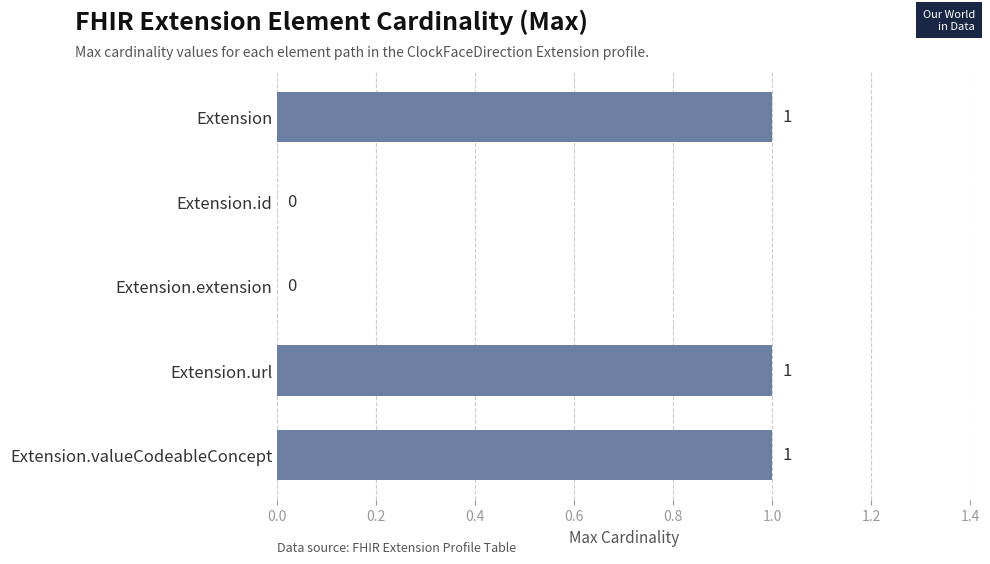

The chart shows a value of 0 at Extension. True or false?

False